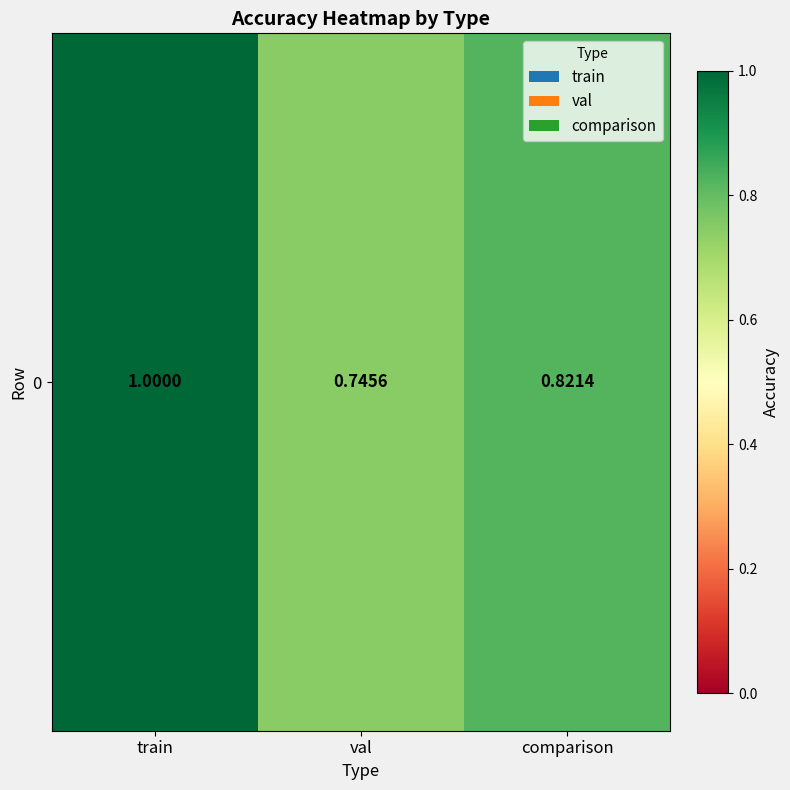

What is the average value?

0.9